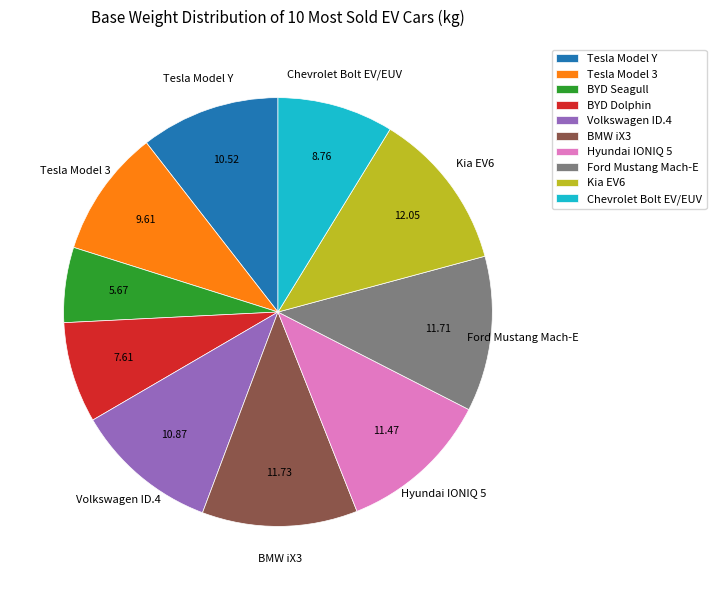

The BMW iX3 slice represents 12% of the pie. True or false?

True